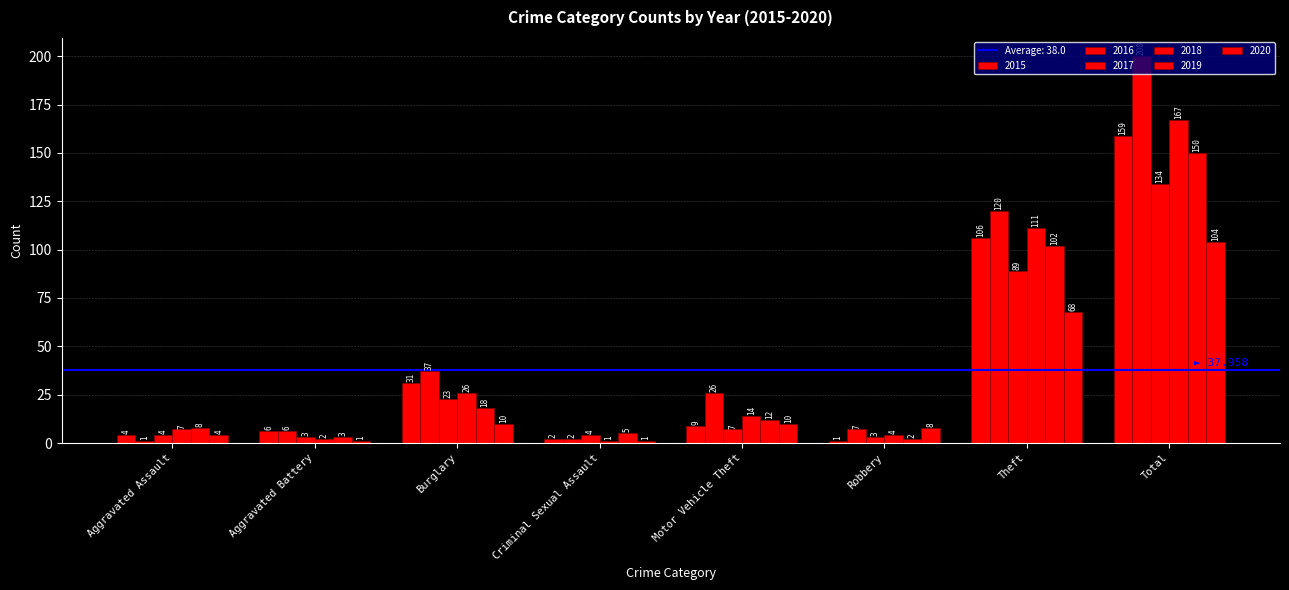

How many data points does each series have?

8